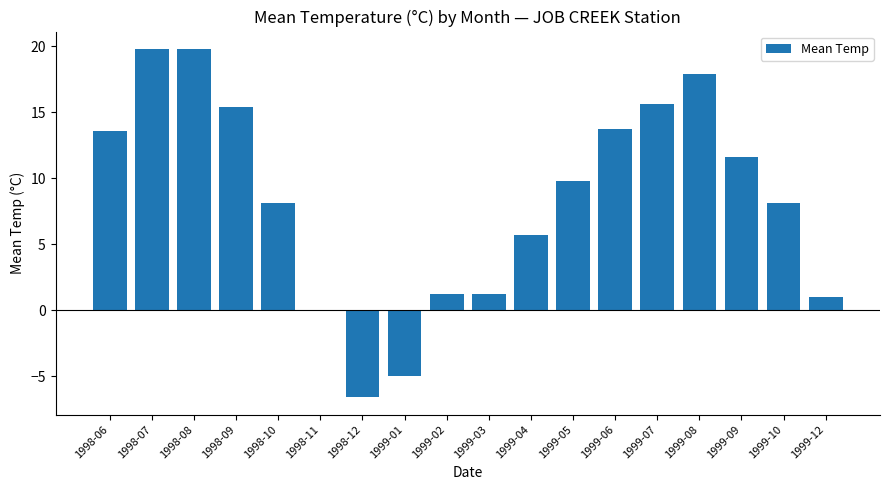

Where does the data first go above 9?

1998-06